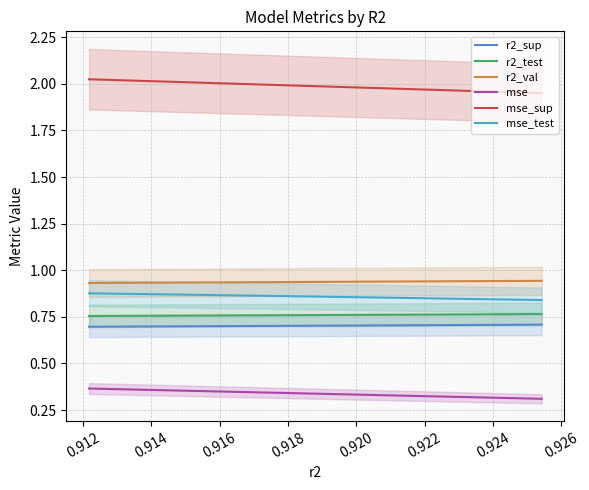

At how many categories does at least one series exceed 1?

10